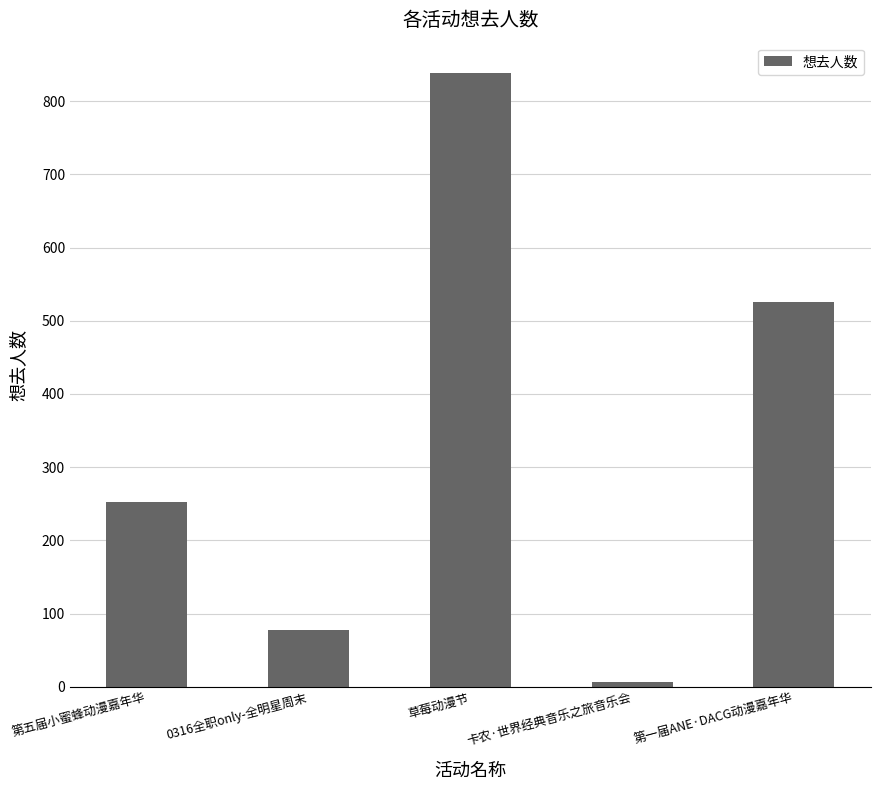

What is the change in value from 第五届小蜜蜂动漫嘉年华 to 0316全职only-全明星周末?

-175